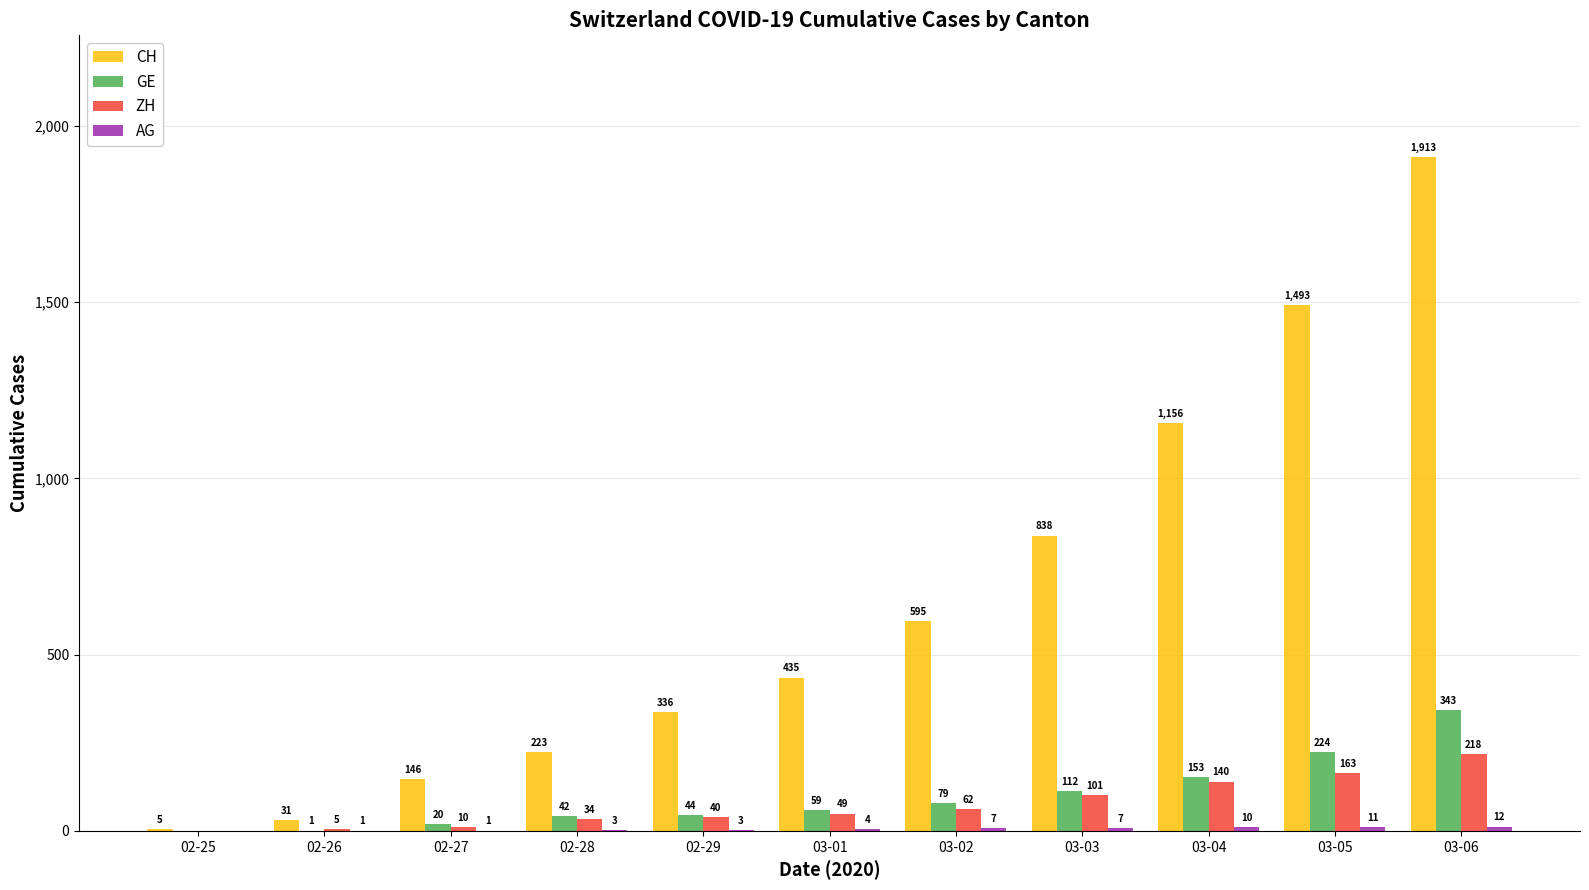

Which series has the largest total across all categories?

CH